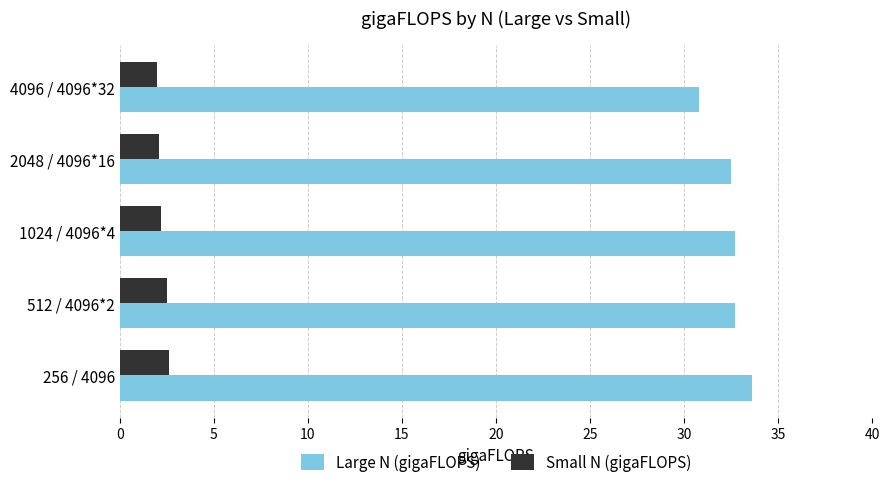

Is the value of Small N (gigaFLOPS) at 2048 / 4096*16 greater than the value of Large N (gigaFLOPS) at 4096 / 4096*32?

No